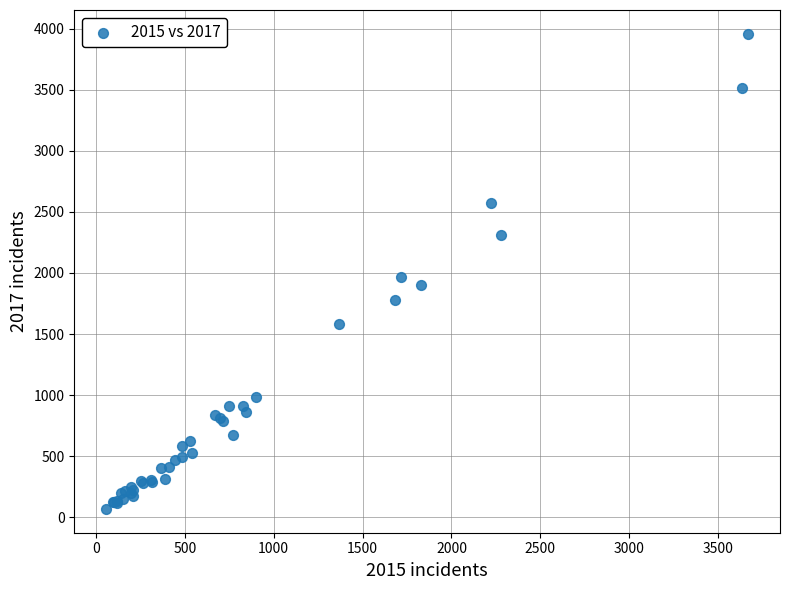

What Y value in the scatter plot is closest to 2013?

1968